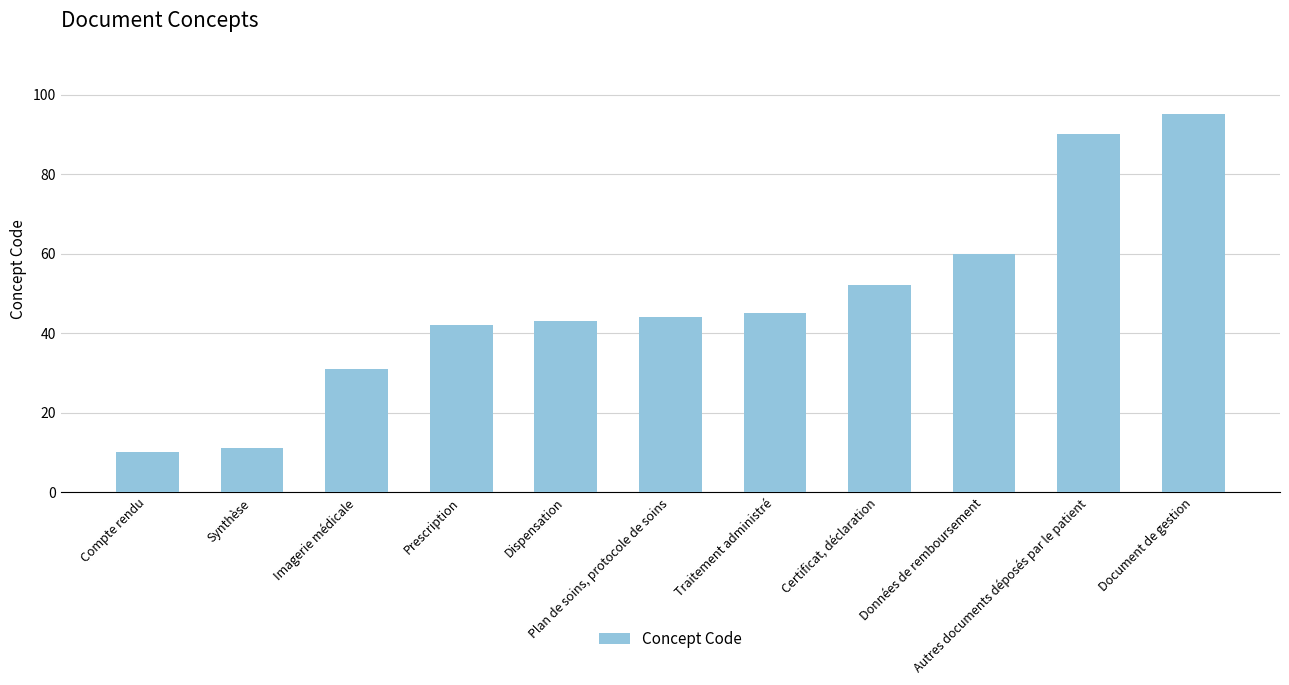

Approximately how many times larger is the value at Imagerie médicale compared to Traitement administré?

0.7